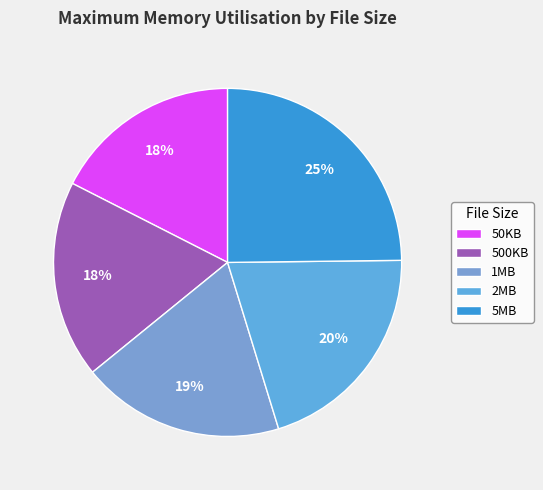

Count the number of slices in the pie.

5